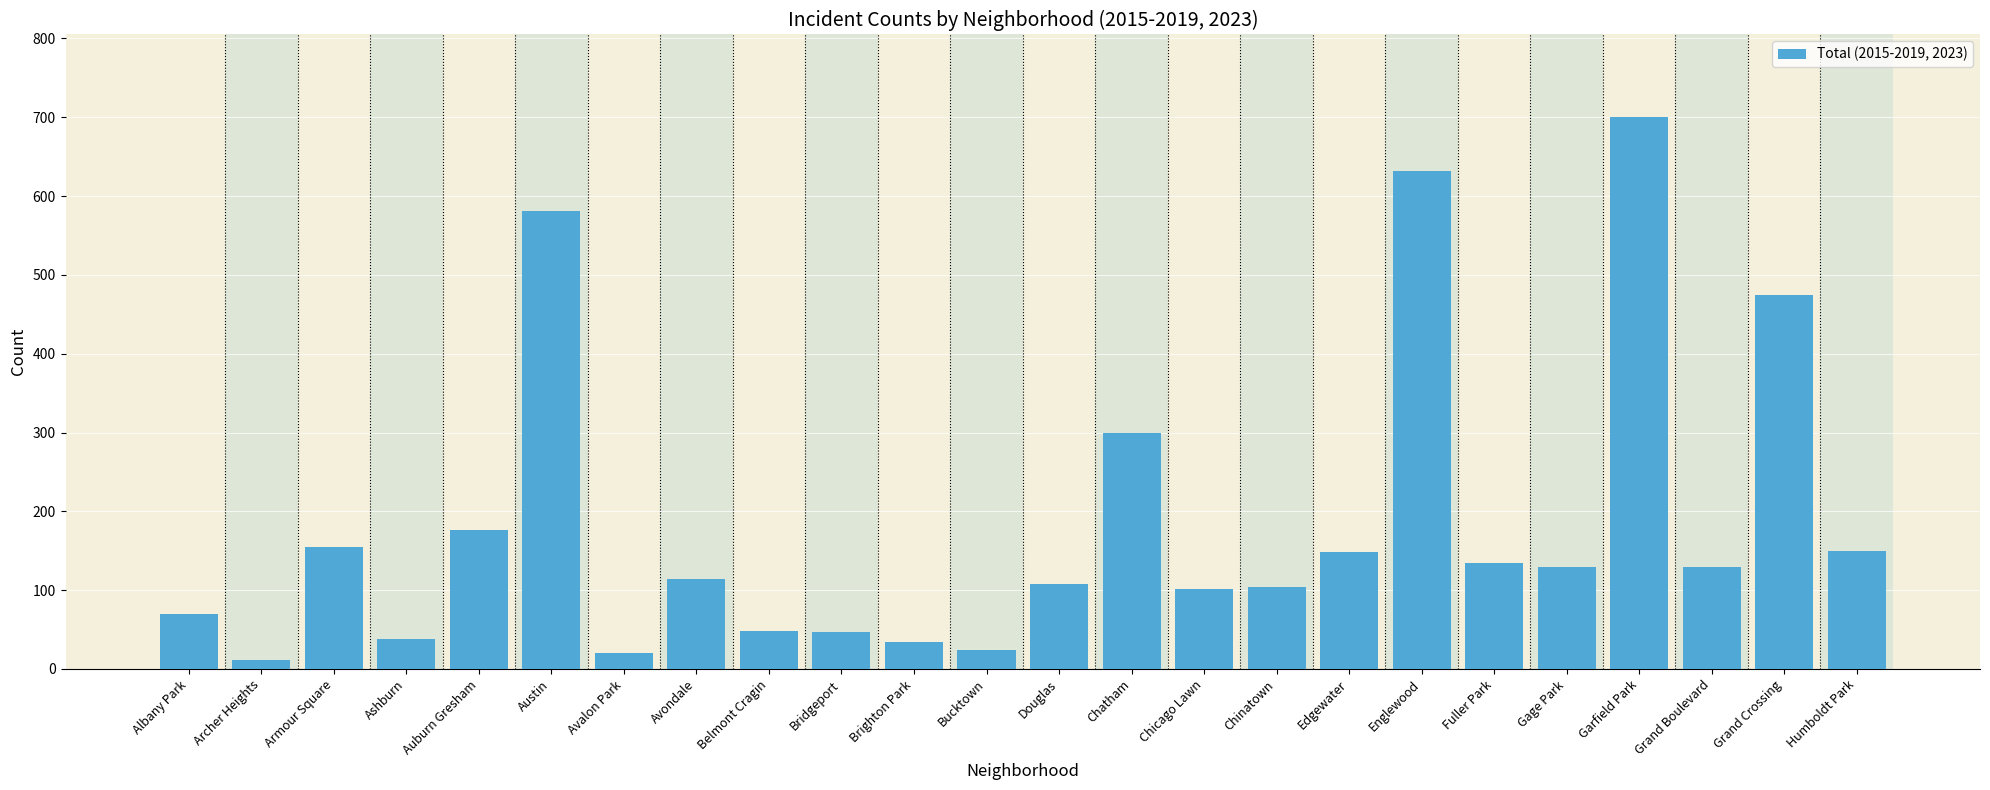

What position from the right is Archer Heights?

23